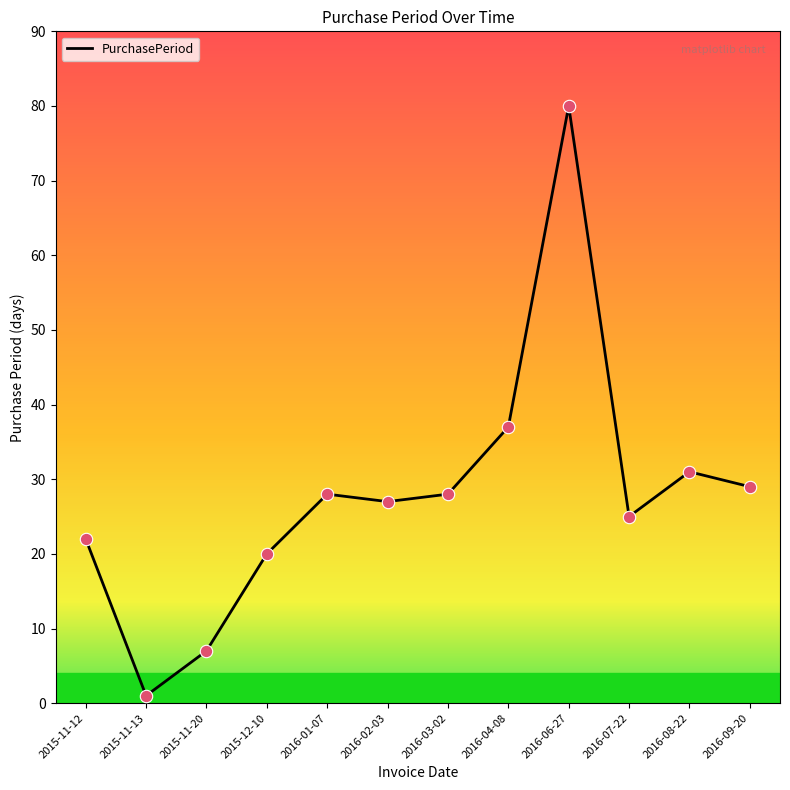

What is the change in value from 2015-11-13 to 2016-01-07?

+27